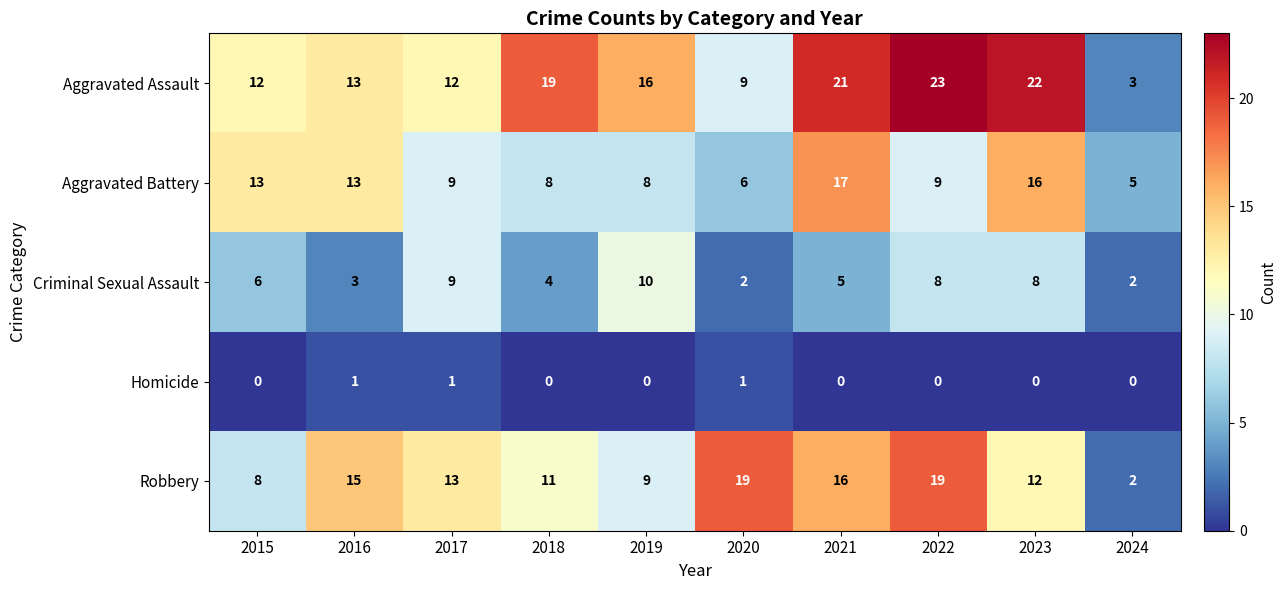

True or false: Homicide has a value of 2 at 2017.

False